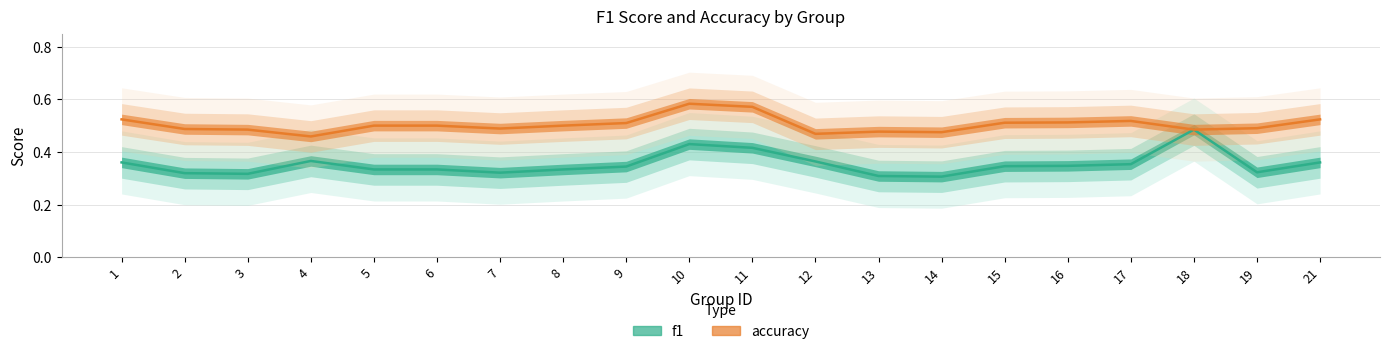

At which category is the sum across all series the highest?

10